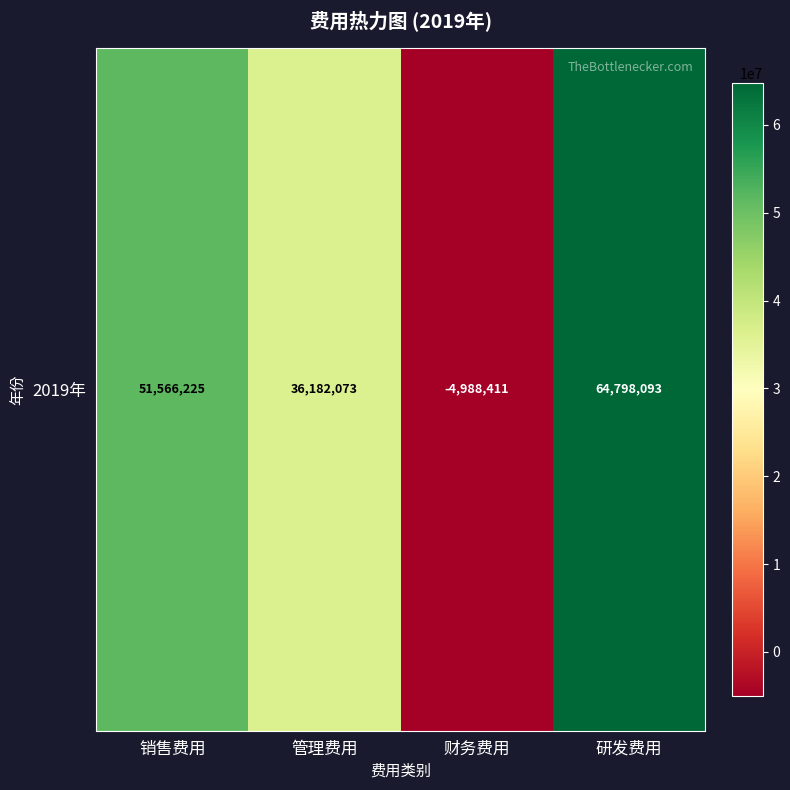

How many values are below 51566224?

2